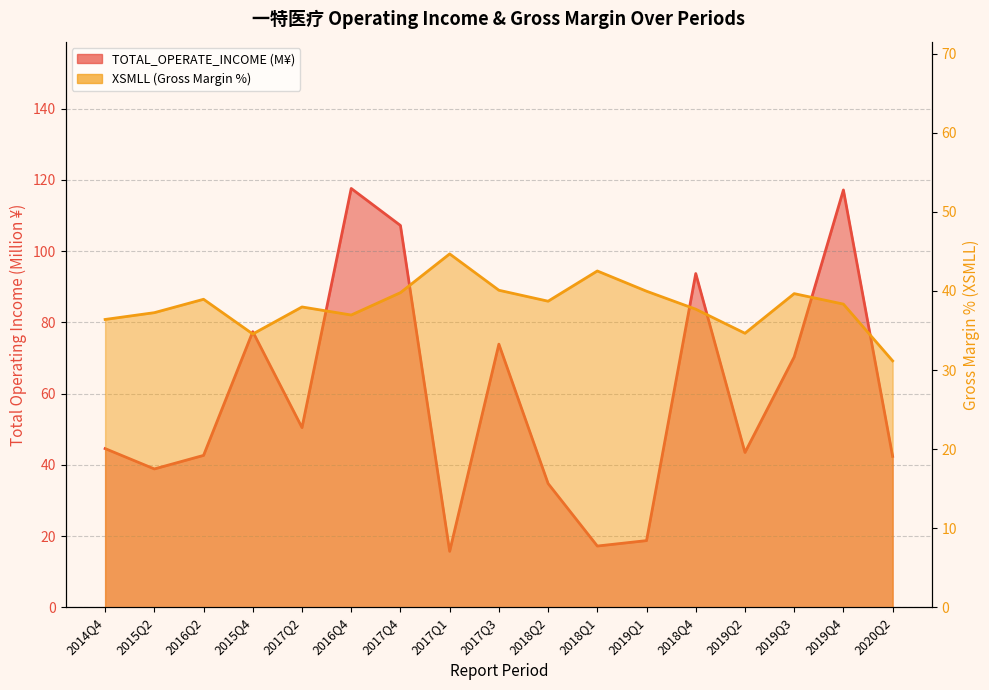

List the series in order of their peak value, highest first.

TOTAL_OPERATE_INCOME, XSMLL